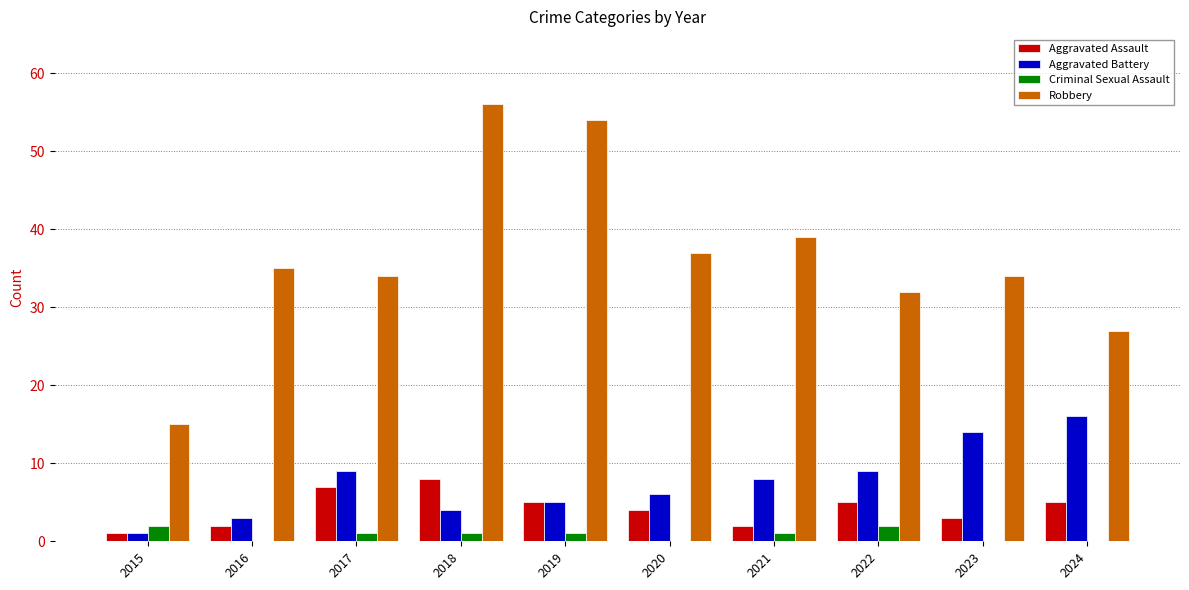

Are the bars horizontal?

No